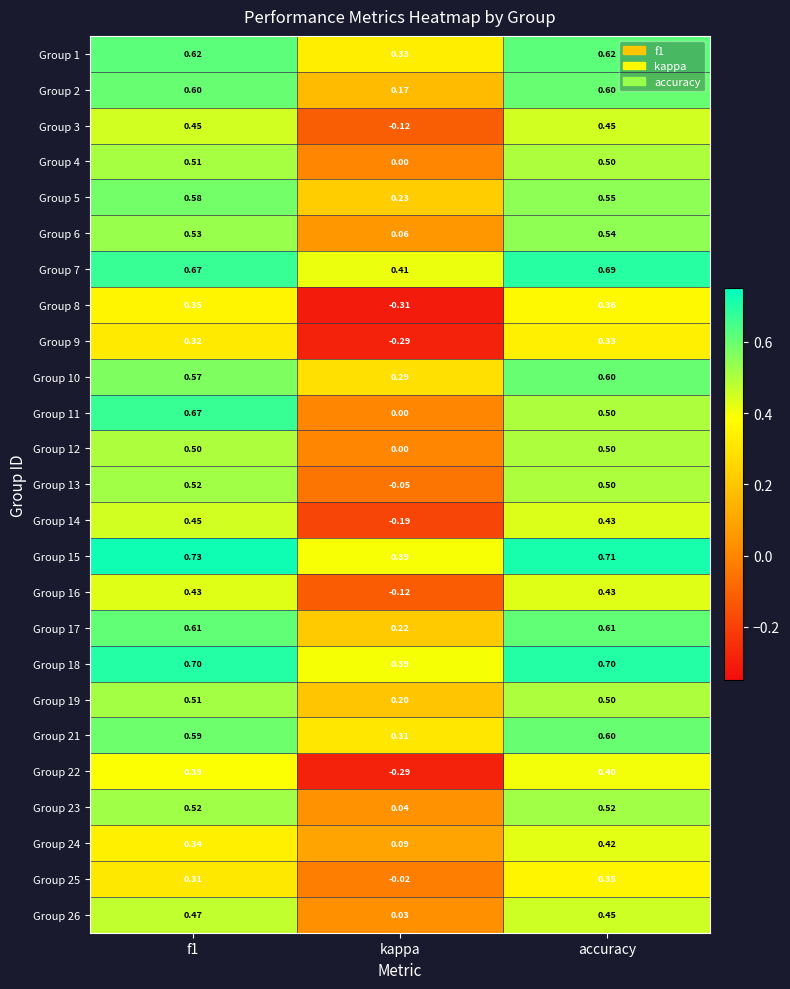

Which series has the largest range (max minus min)?

Group 22